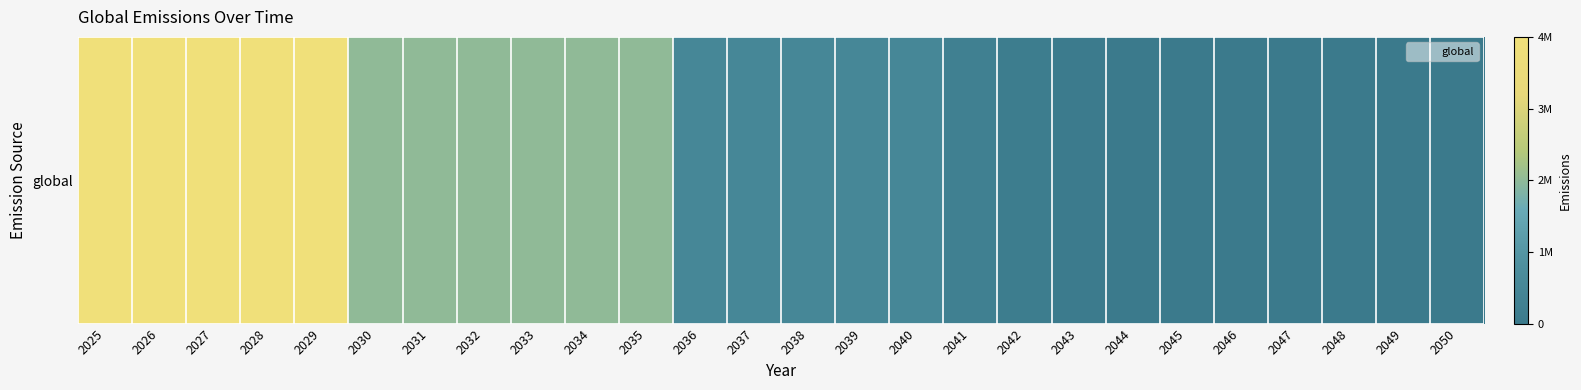

Rank the categories by value from highest to lowest.

2025, 2026, 2027, 2028, 2029, 2030, 2031, 2032, 2033, 2034, 2035, 2036, 2037, 2038, 2039, 2040, 2041, 2042, 2043, 2044, 2045, 2046, 2047, 2048, 2049, 2050